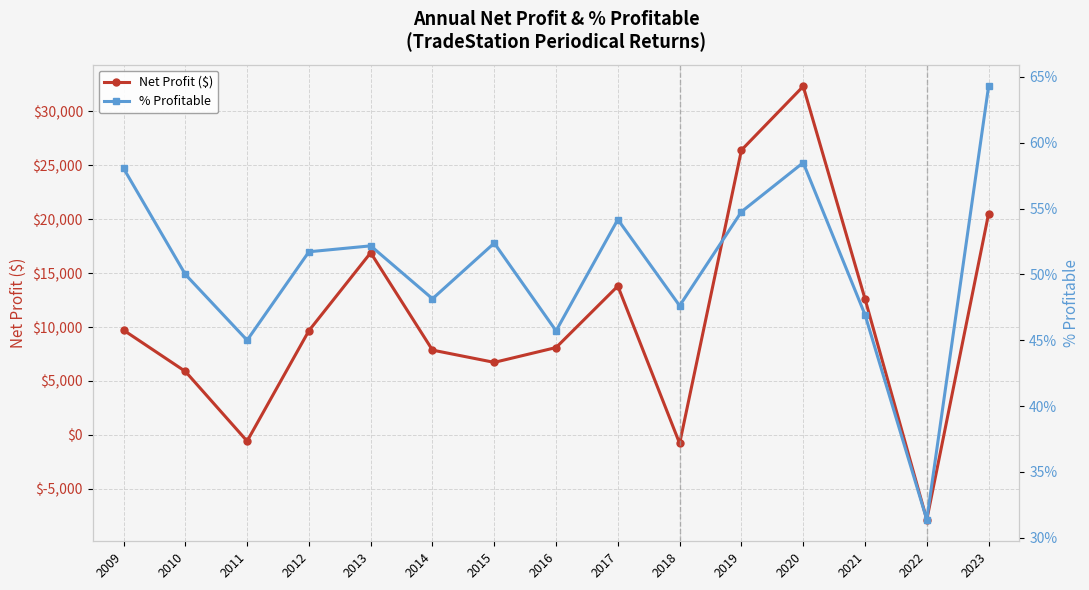

At how many categories does at least one series exceed 10307?

6